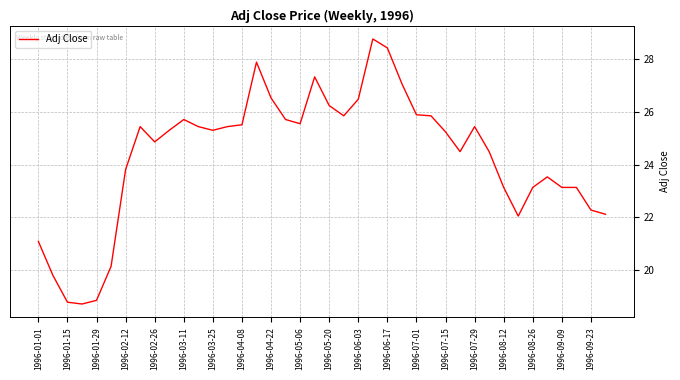

What is the minimum value shown in the chart?

18.7